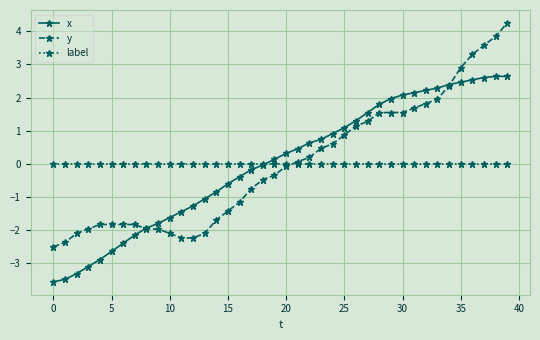

How many distinct data groups are displayed?

3